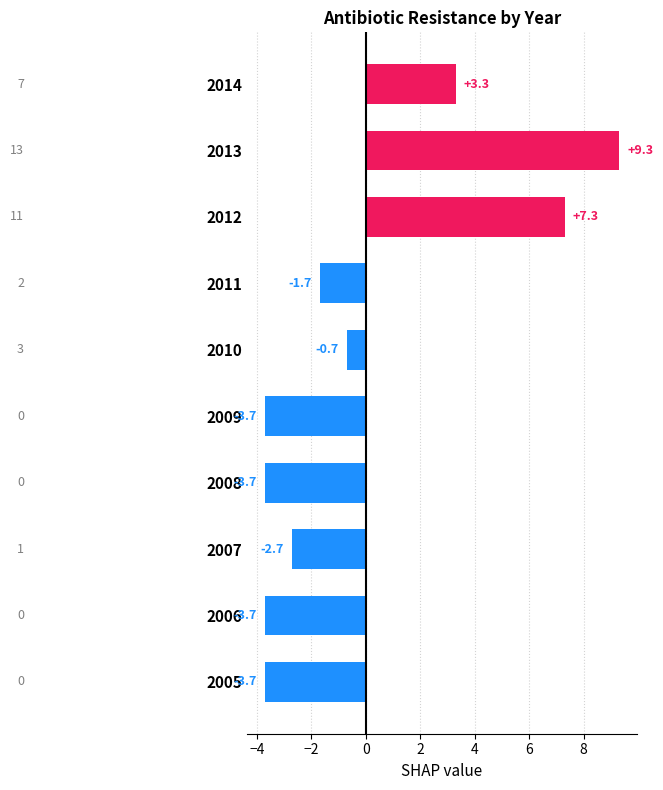

What is the difference between the values at 2005 and 2014?

7.0